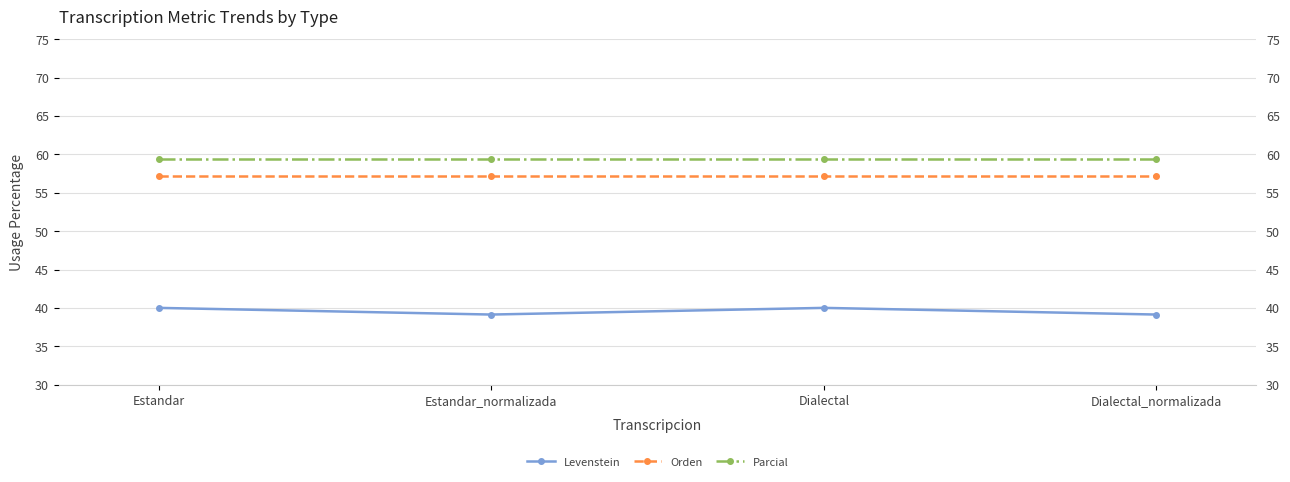

The Orden series shows 96.1 at Dialectal_normalizada. True or false?

False